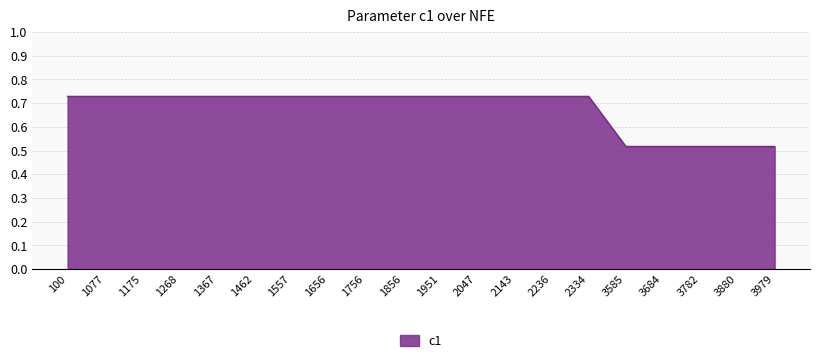

Is it true that the value at 1175 is 0.3?

False